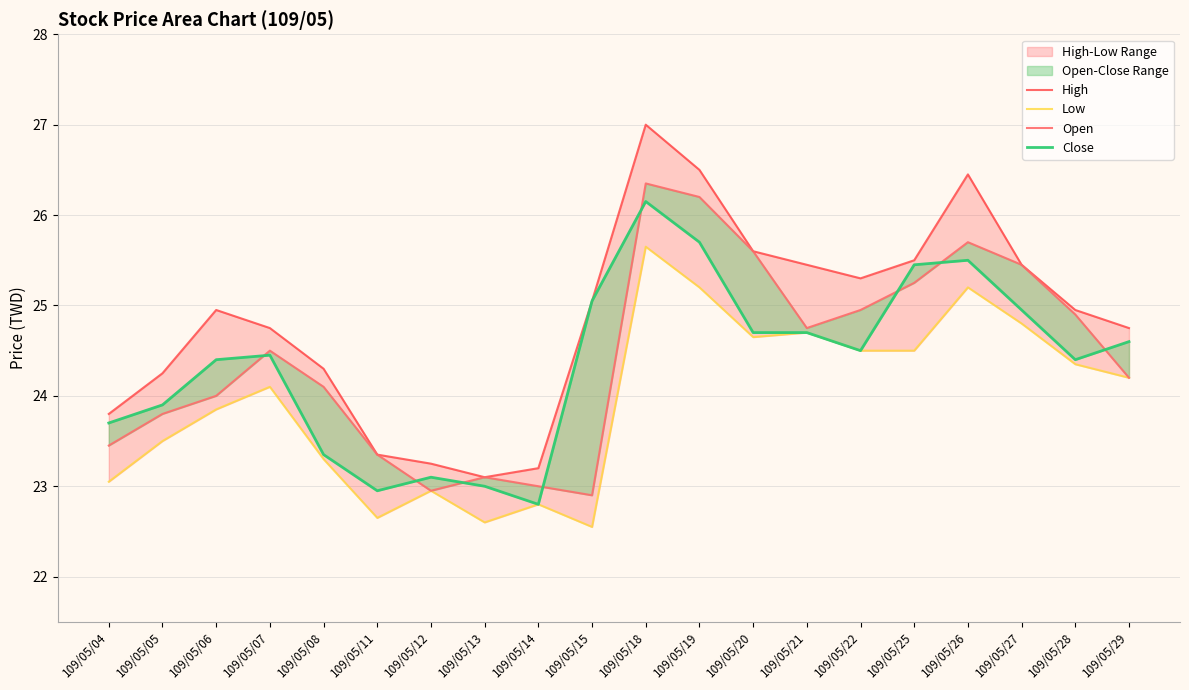

Rank the categories by High value from lowest to highest.

109/05/13, 109/05/14, 109/05/12, 109/05/11, 109/05/04, 109/05/05, 109/05/08, 109/05/07, 109/05/29, 109/05/06, 109/05/28, 109/05/15, 109/05/22, 109/05/21, 109/05/27, 109/05/25, 109/05/20, 109/05/26, 109/05/19, 109/05/18